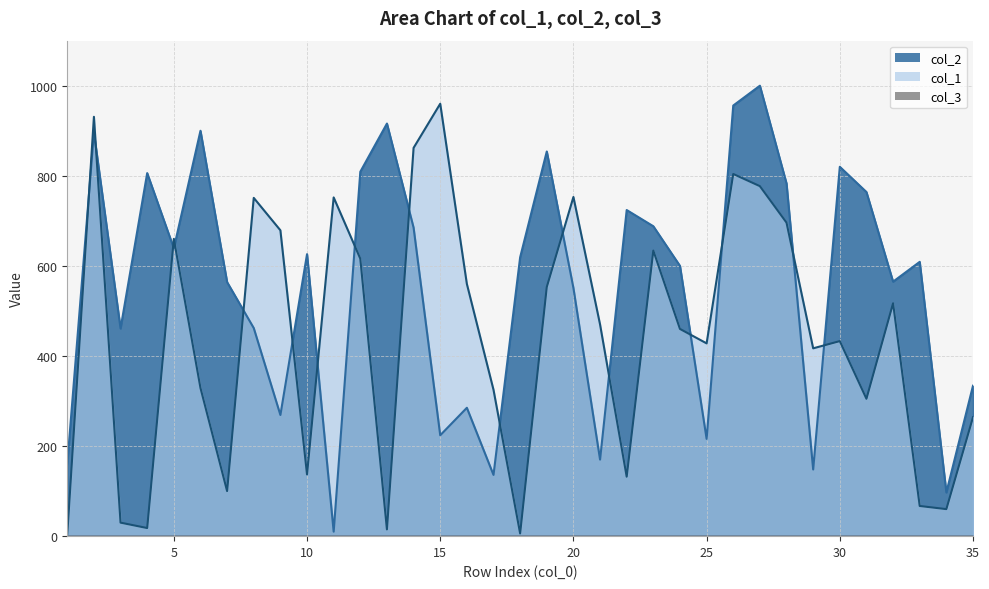

After their last crossing, which series has the higher values: col_1 or col_2?

col_2